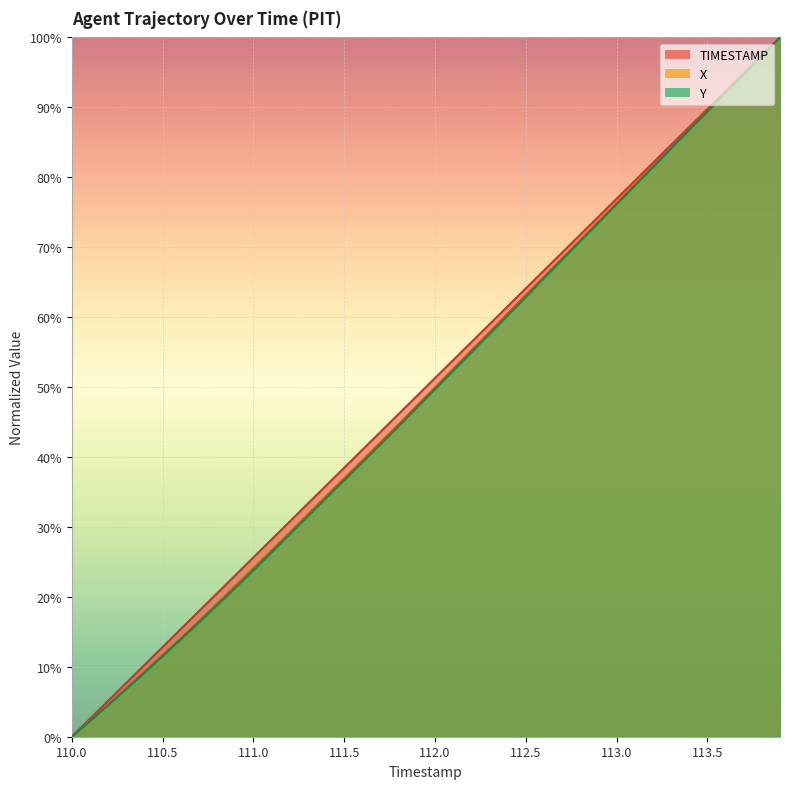

What is the label of the 27th point from the left?

112.6